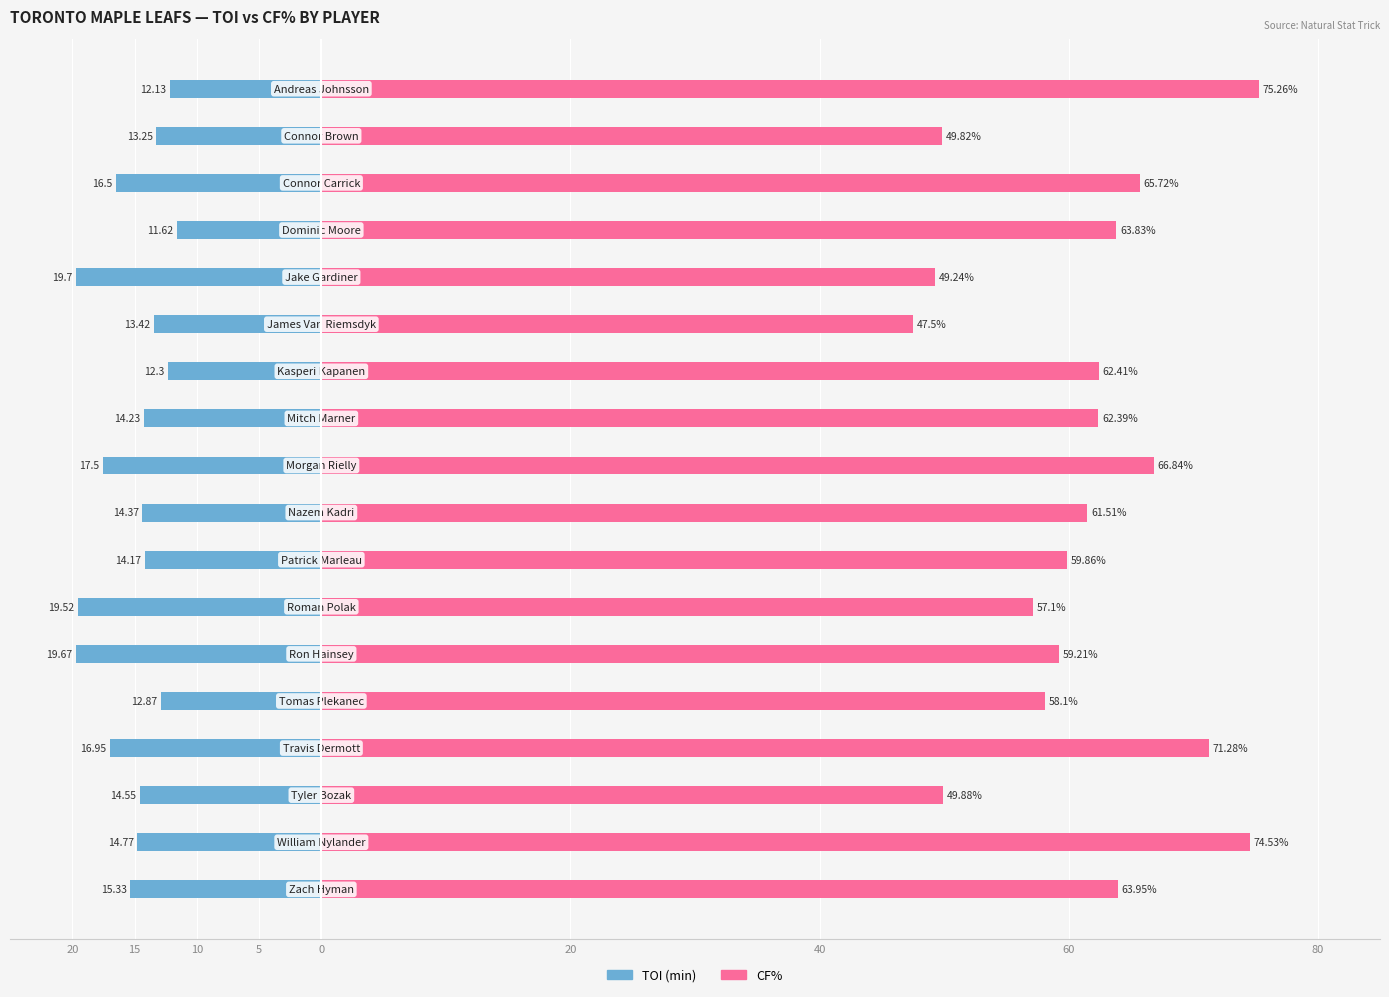

What is the value of the CF% bar at the 13th from the left?

59.2